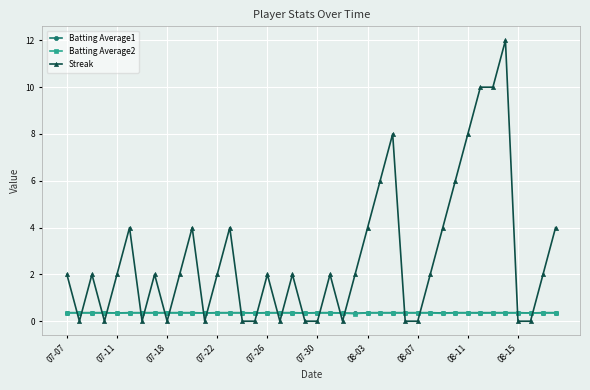

What is the value of the Batting Average2 point at the 13th from the left?

0.4